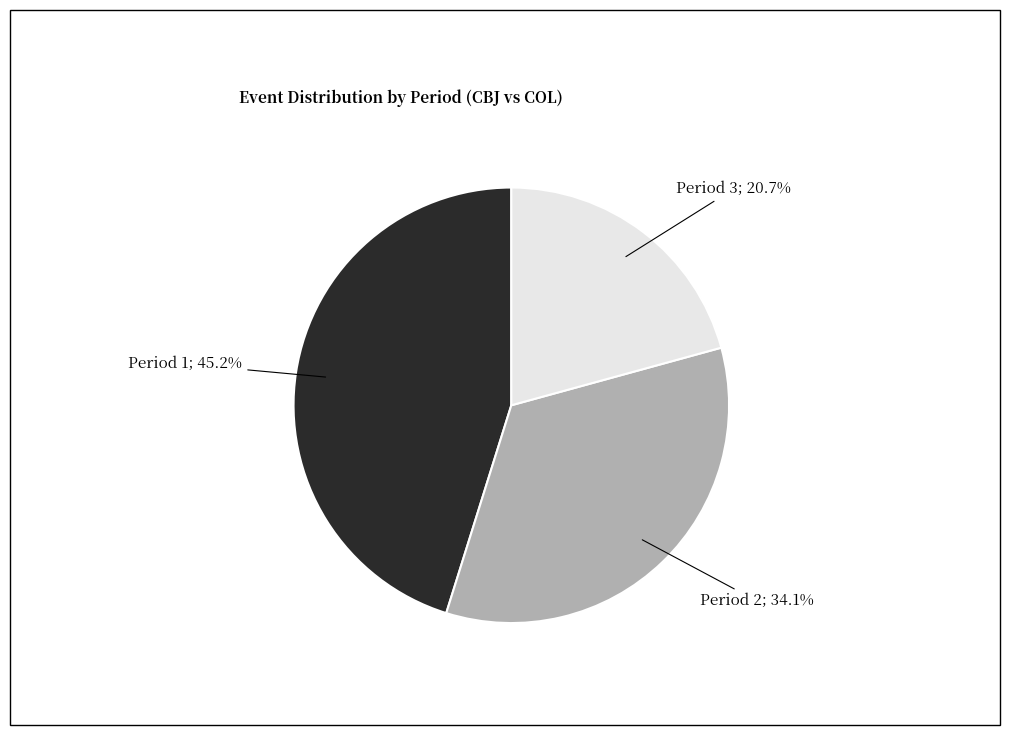

True or false: Period 2 accounts for 34% of the total.

True